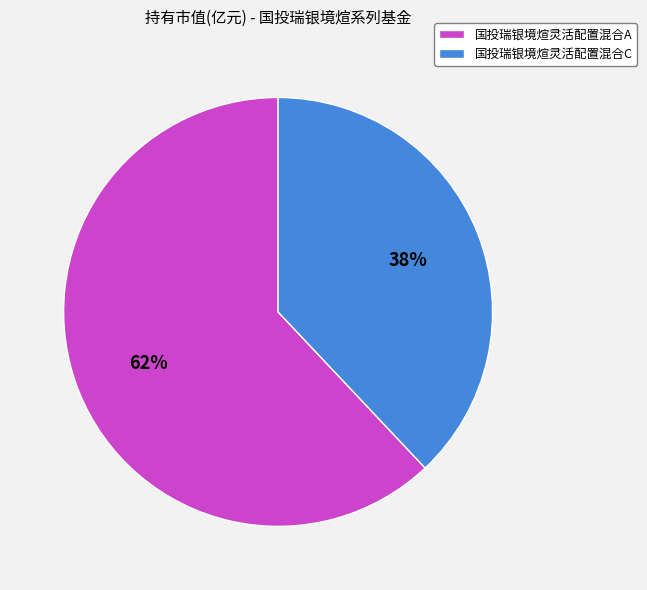

The 国投瑞银境煊灵活配置混合A slice represents 62% of the pie. True or false?

True